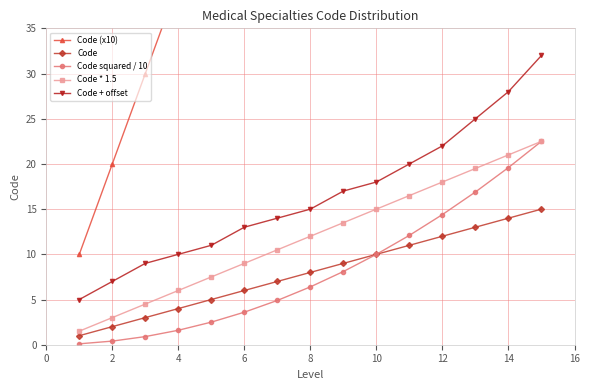

True or false: Code + offset and Code squared / 10 cross at least once.

False